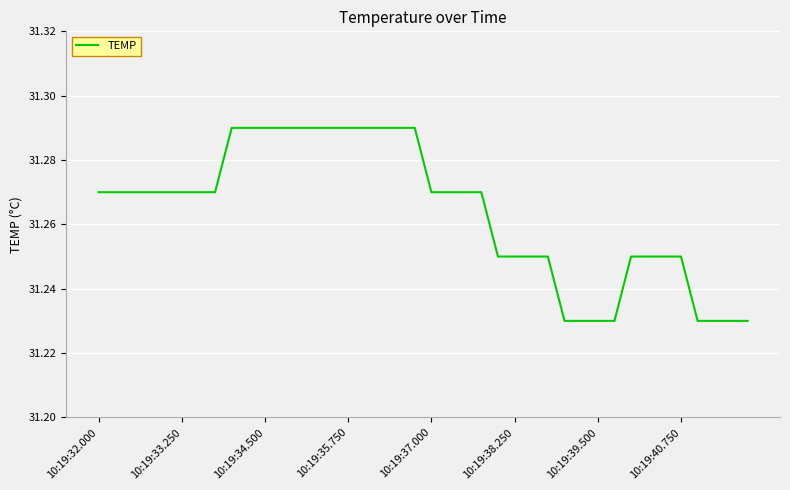

How many lines are shown in the chart?

1